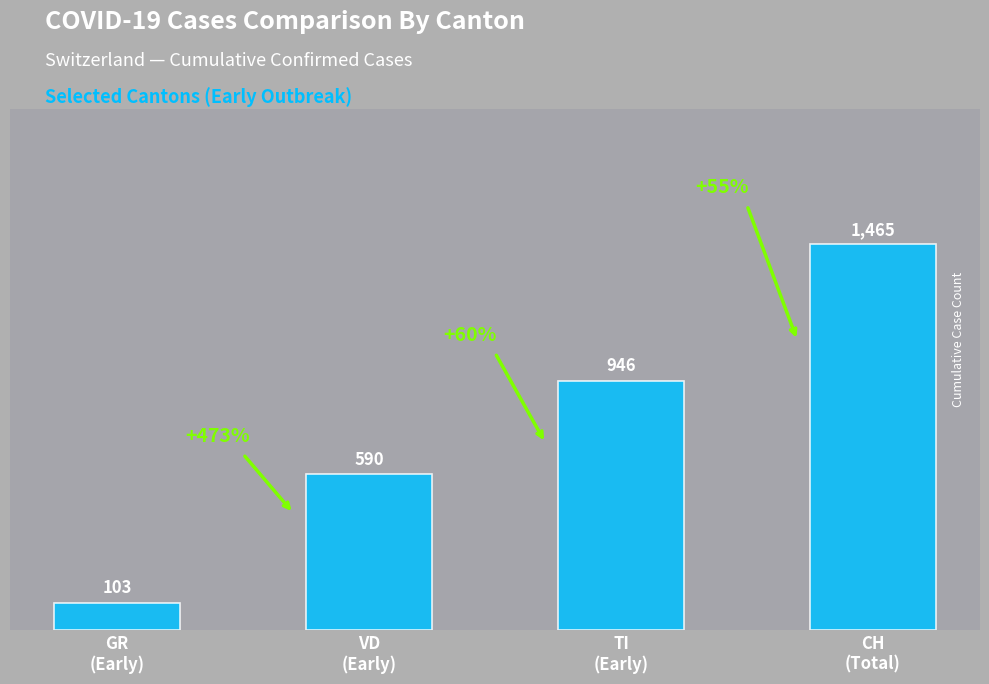

Reading left to right, what are all the values shown in this chart?

GR
(Early)=103	VD
(Early)=590	TI
(Early)=946	CH
(Total)=1465